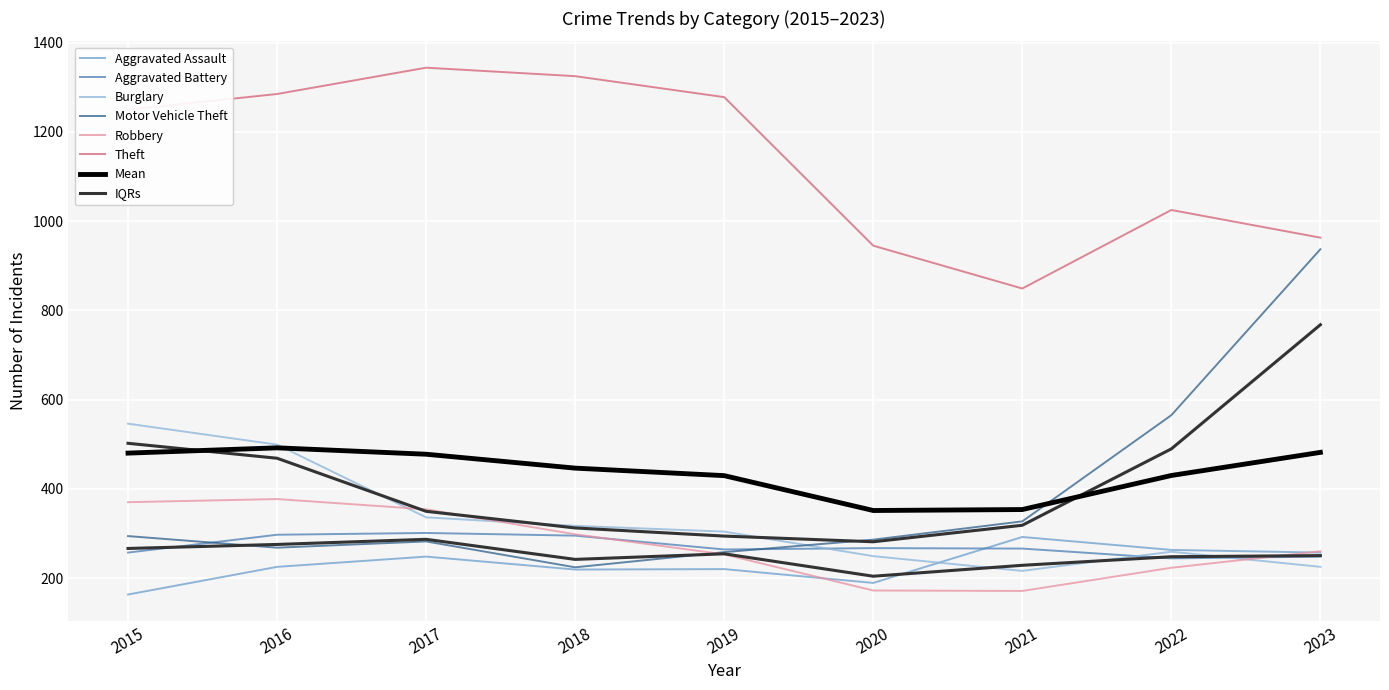

At which category is the sum across all series the highest?

2016